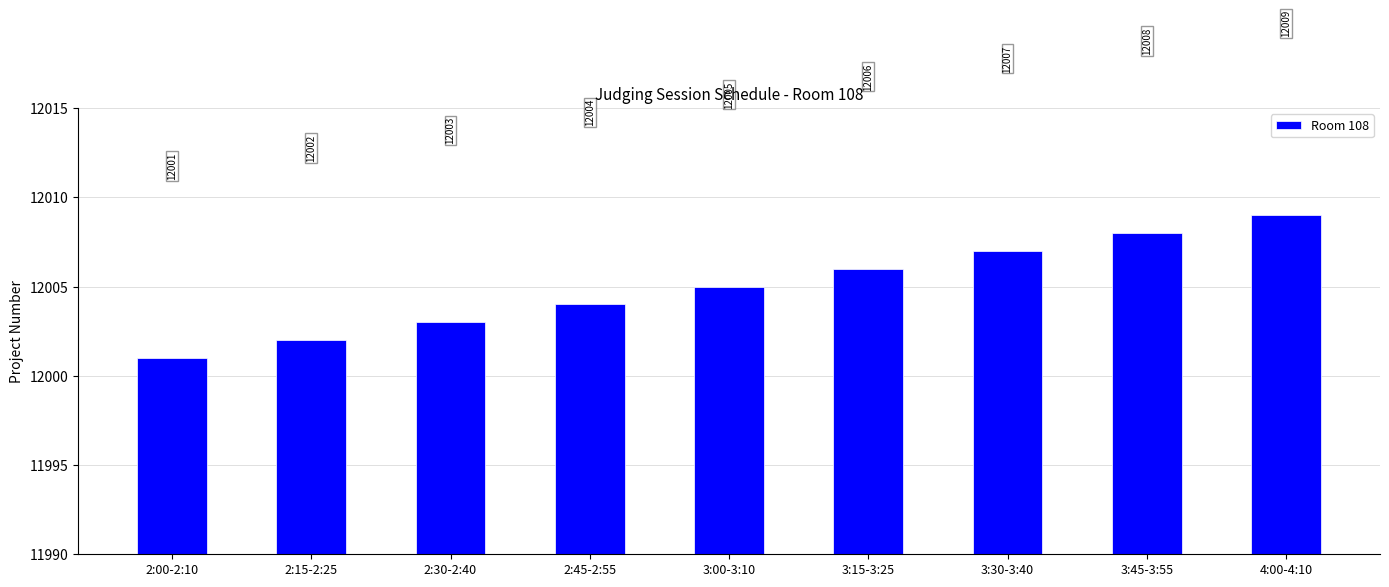

How many distinct data groups are displayed?

1